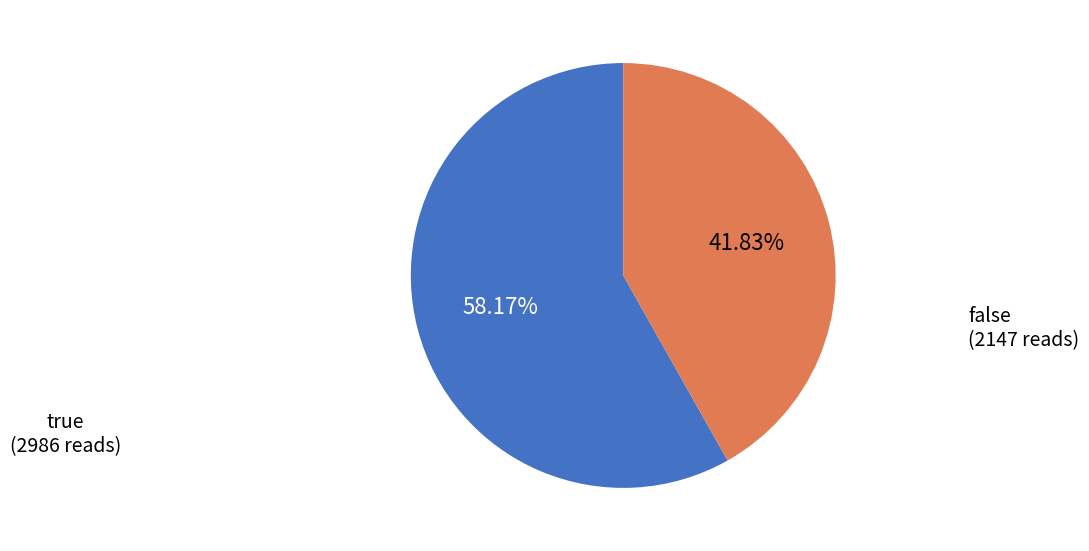

What is the total percentage of false and true?

100.0%